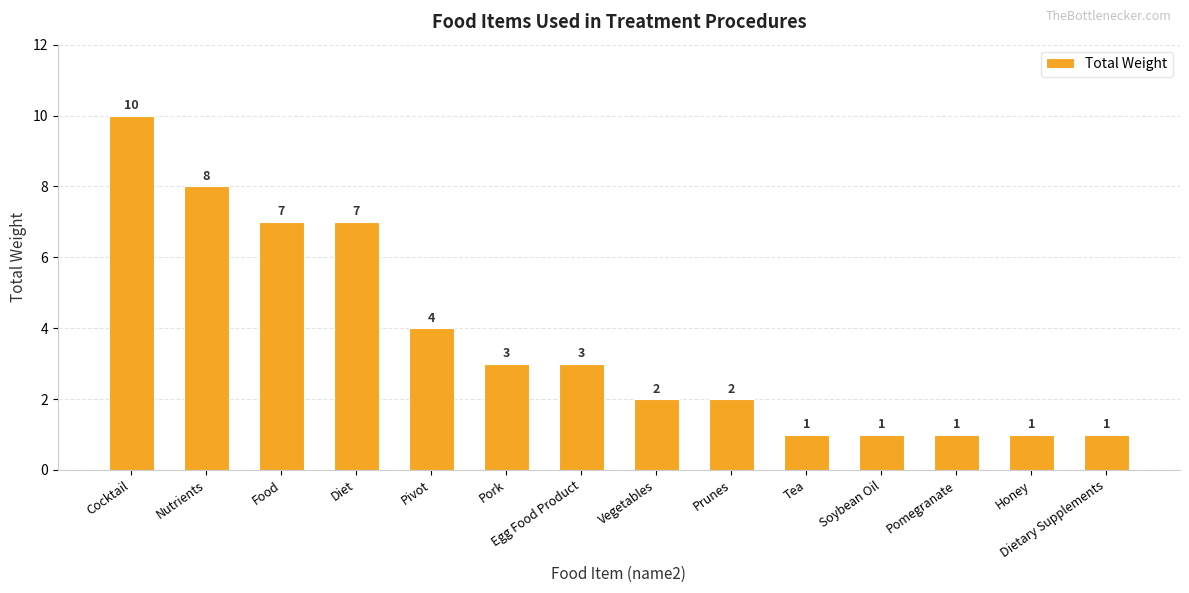

Reading right to left, what are all the values shown in this chart?

1	1	1	1	1	2	2	3	3	4	7	7	8	10